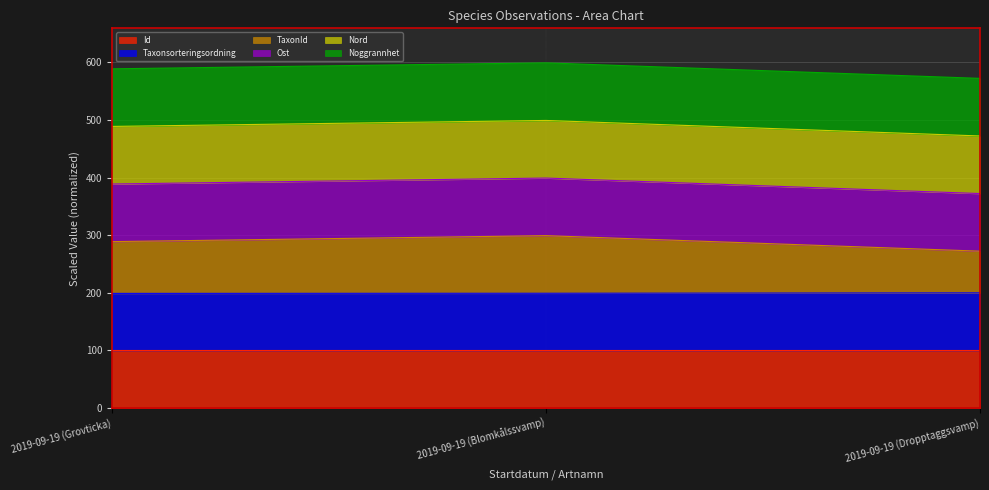

What is the difference between the second highest and minimum values in the TaxonId series?

16.6